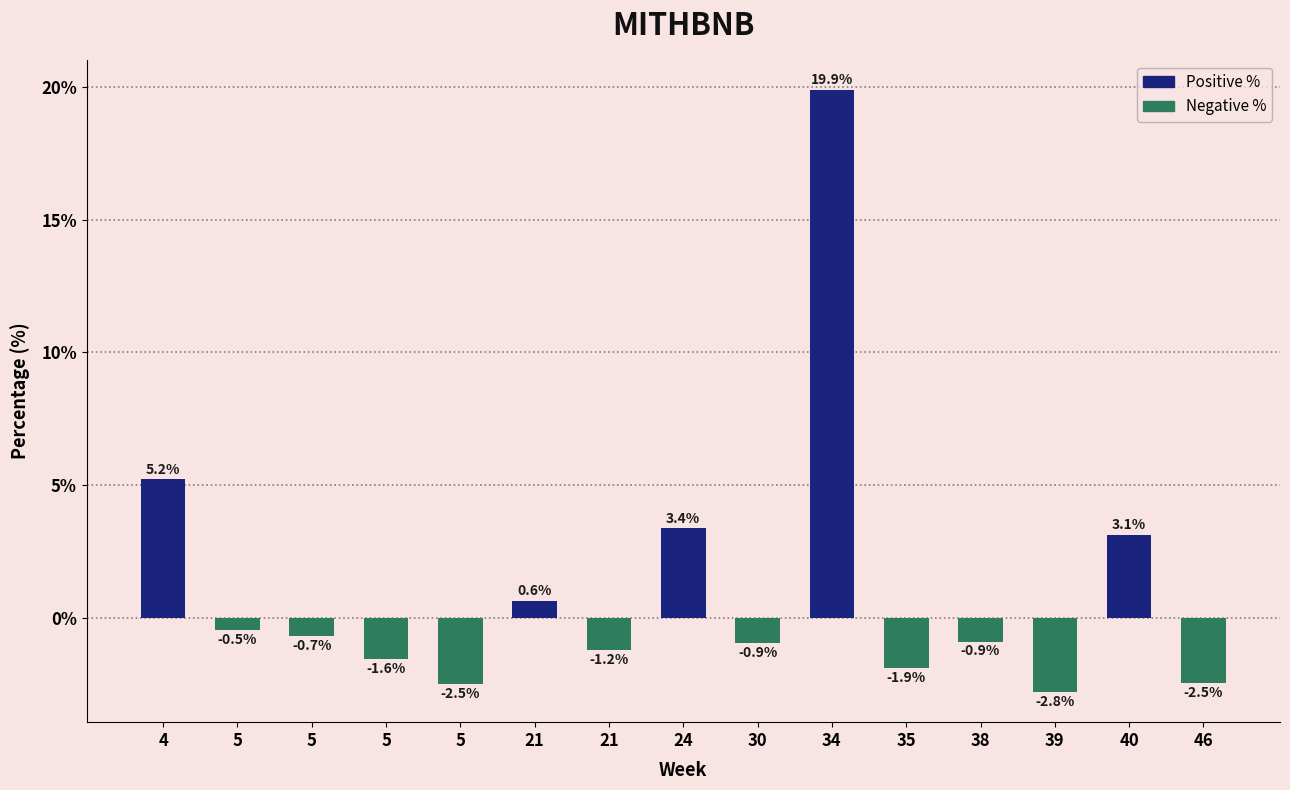

List the labels in order of value, smallest first.

39, 5, 46, 35, 5, 21, 30, 38, 5, 5, 21, 40, 24, 4, 34